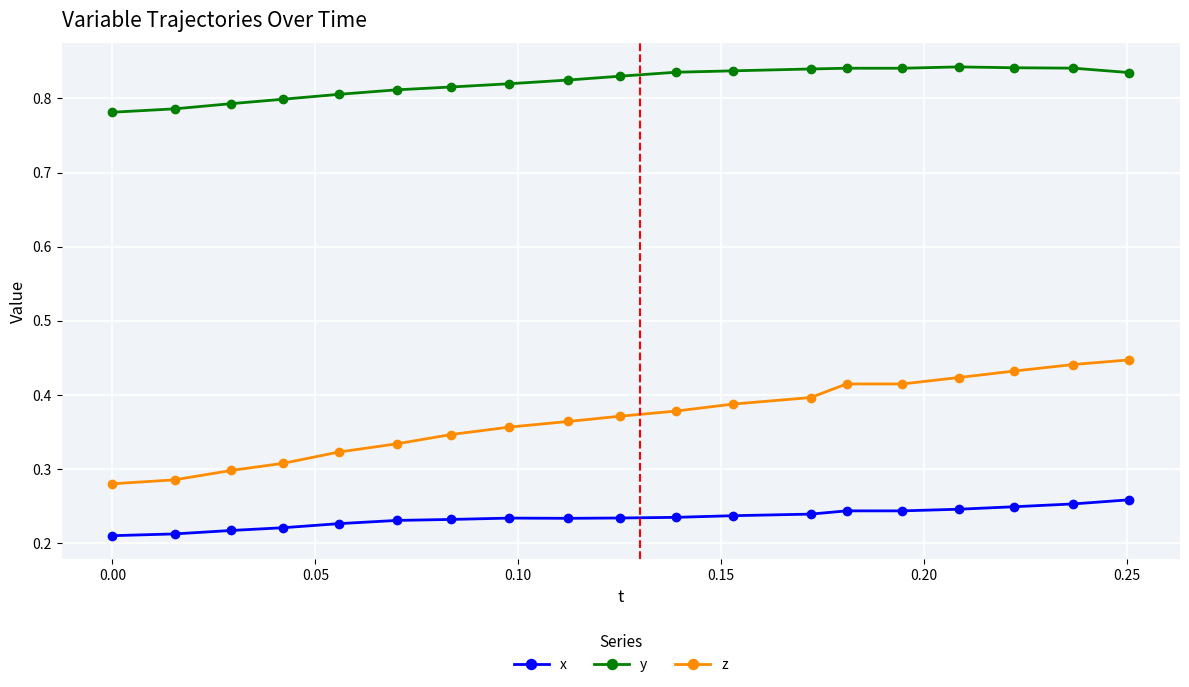

Which series has the largest total across all categories?

y